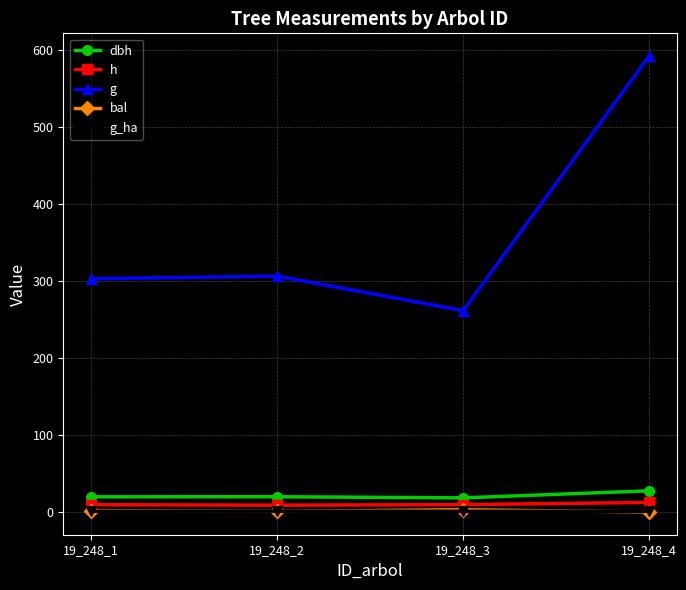

Where is dbh nearest to the value 22?

19_248_2